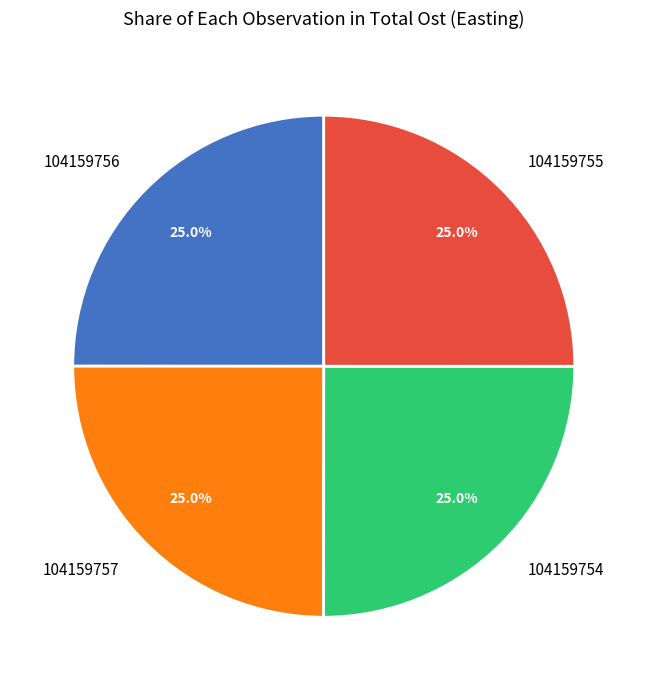

Combined, what portion of the pie is 104159756 and 104159755?

50.0%